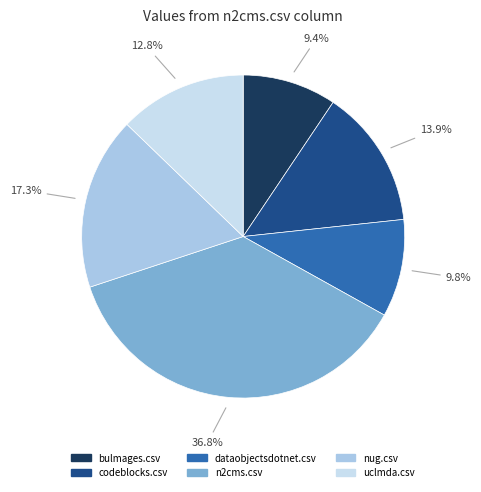

Which has a higher value, nug.csv or n2cms.csv?

n2cms.csv